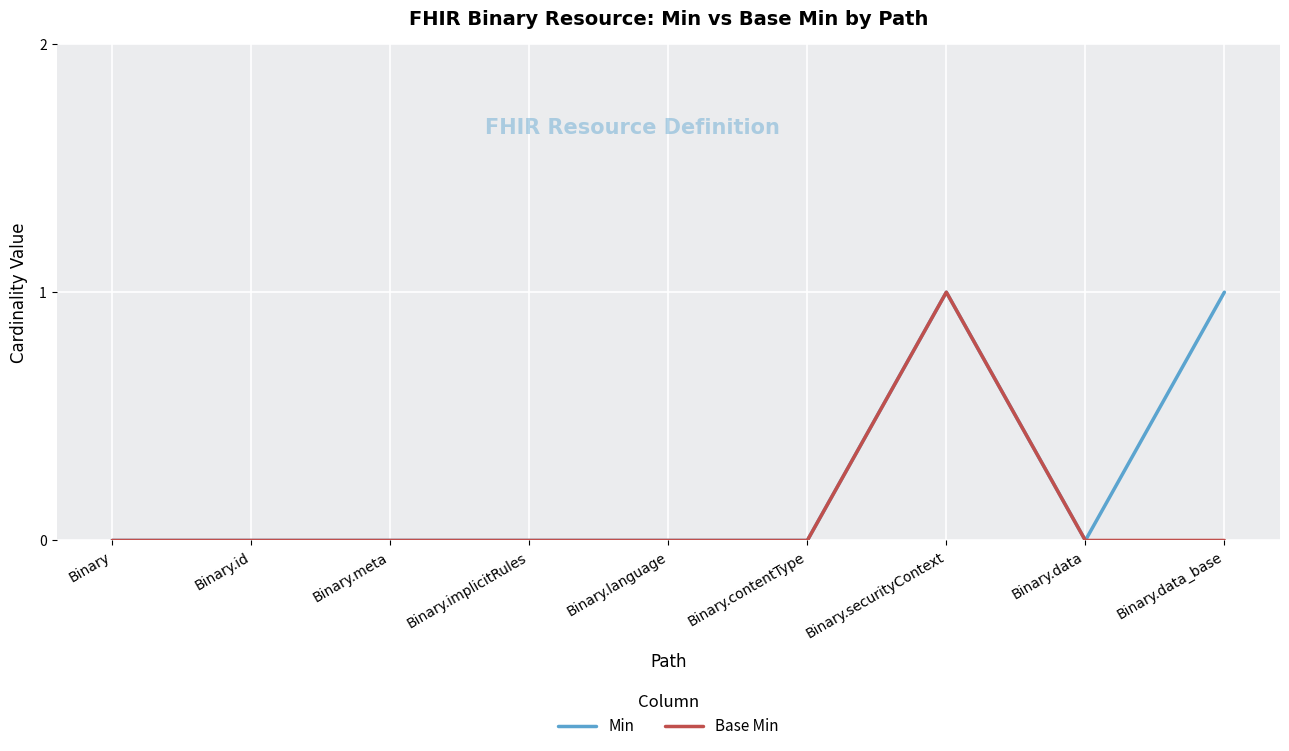

Which series changed the most between Binary.securityContext and Binary.data_base?

Base Min